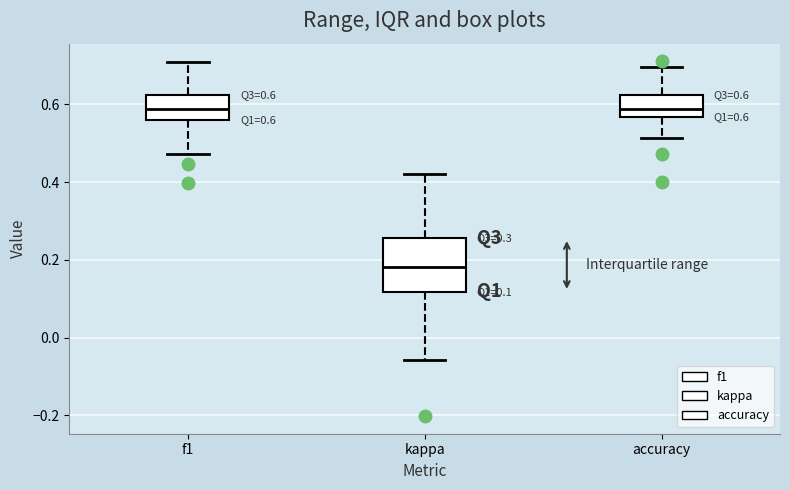

Which box has the lowest median line?

kappa